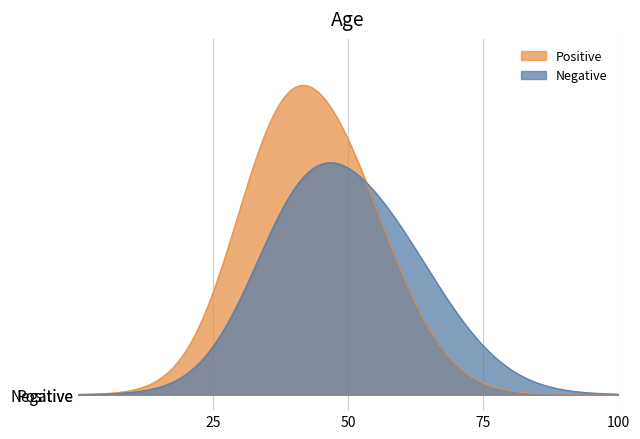

How many categories are shown in the chart?

35